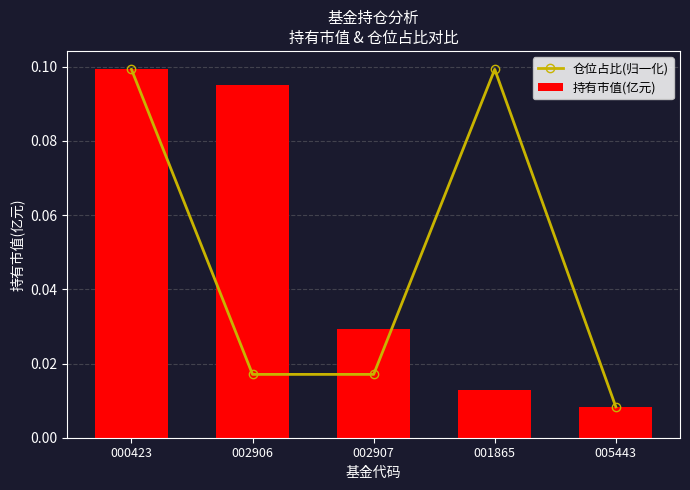

Which series has the largest total across all categories?

持有市值(亿元)